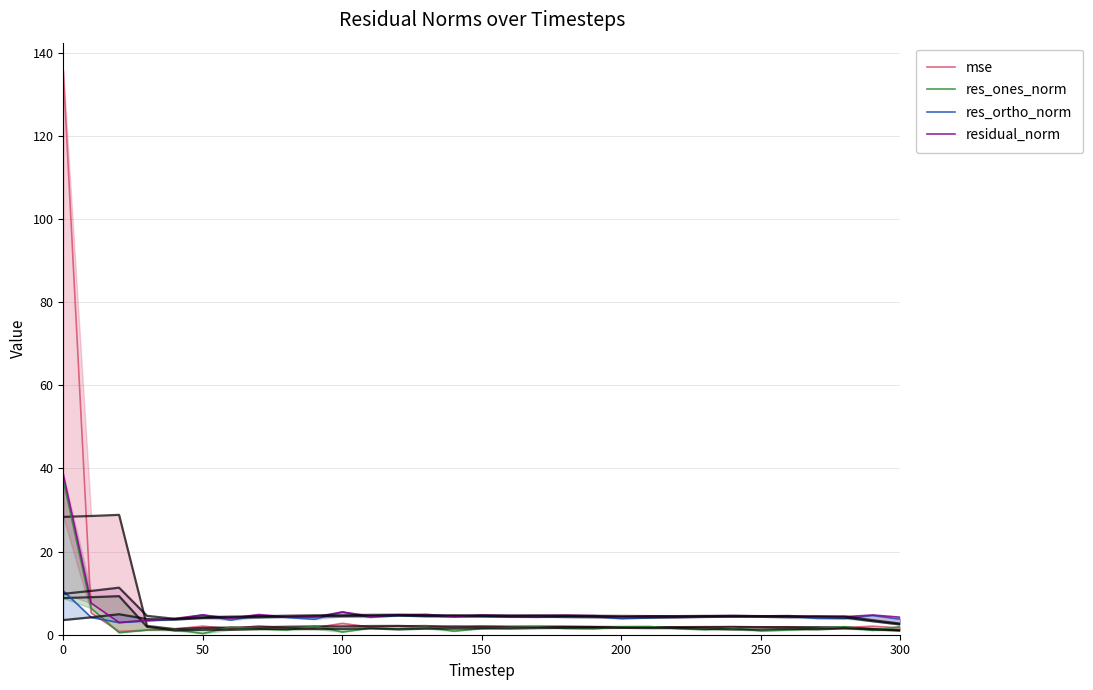

At how many categories does at least one series exceed 38?

1